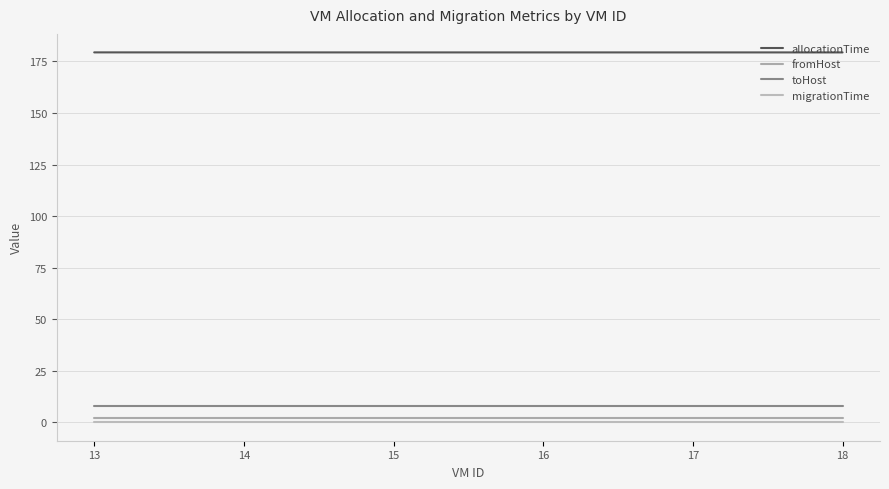

Between 15 and 18, which series saw the biggest shift?

allocationTime